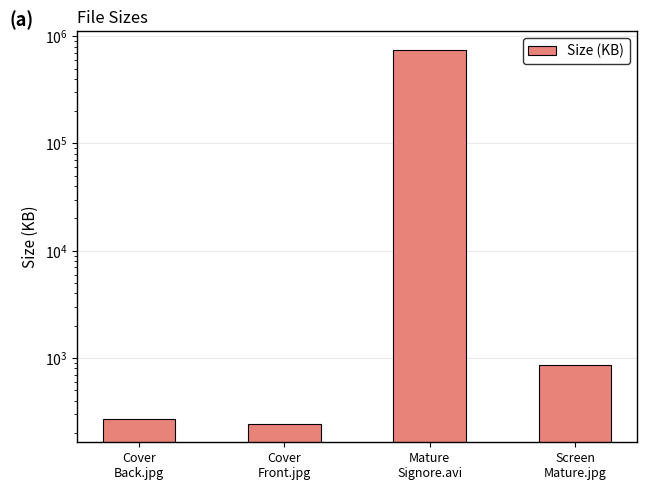

What is the difference between the values at Mature
Signore.avi and Cover
Front.jpg?

743415.1